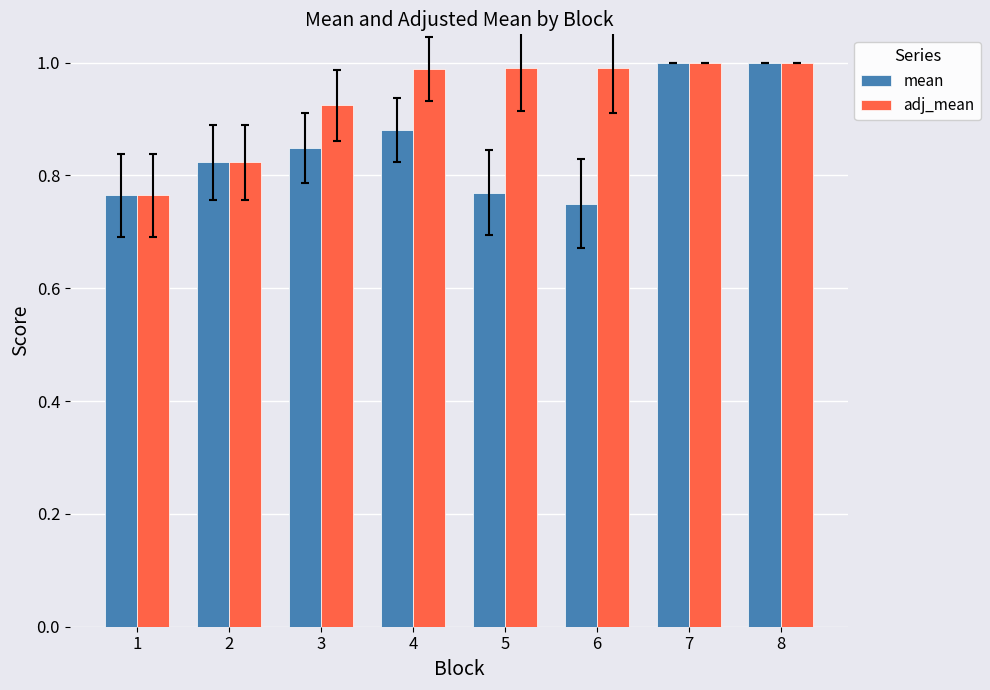

At how many categories does at least one series exceed 0?

8